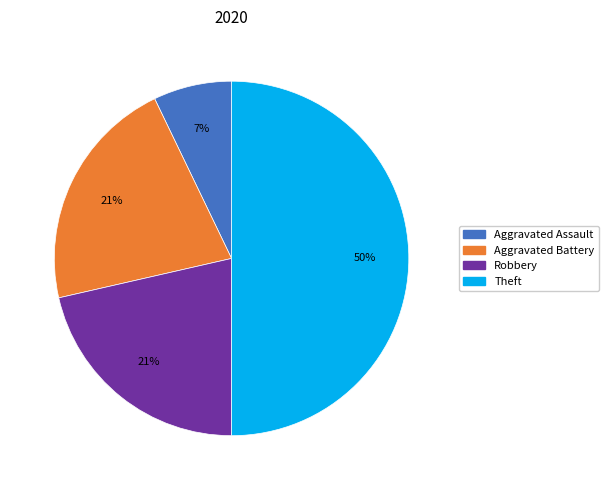

To the nearest percent, what is the difference between the largest and smallest slice percentages?

43%